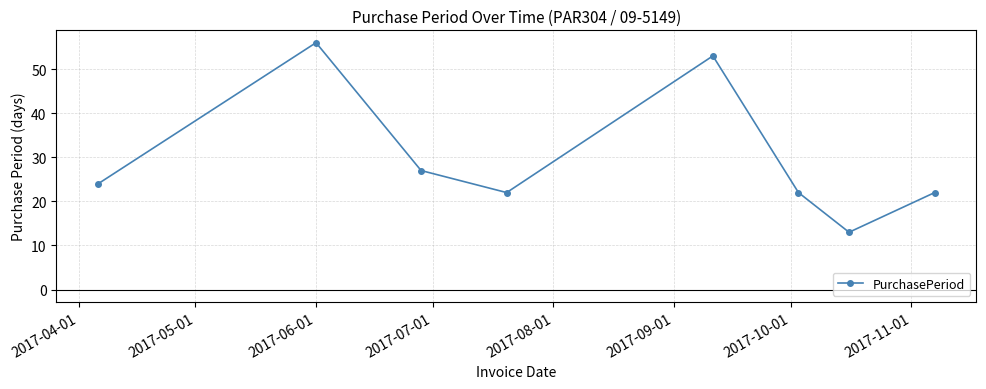

What is the sum of all values?

239